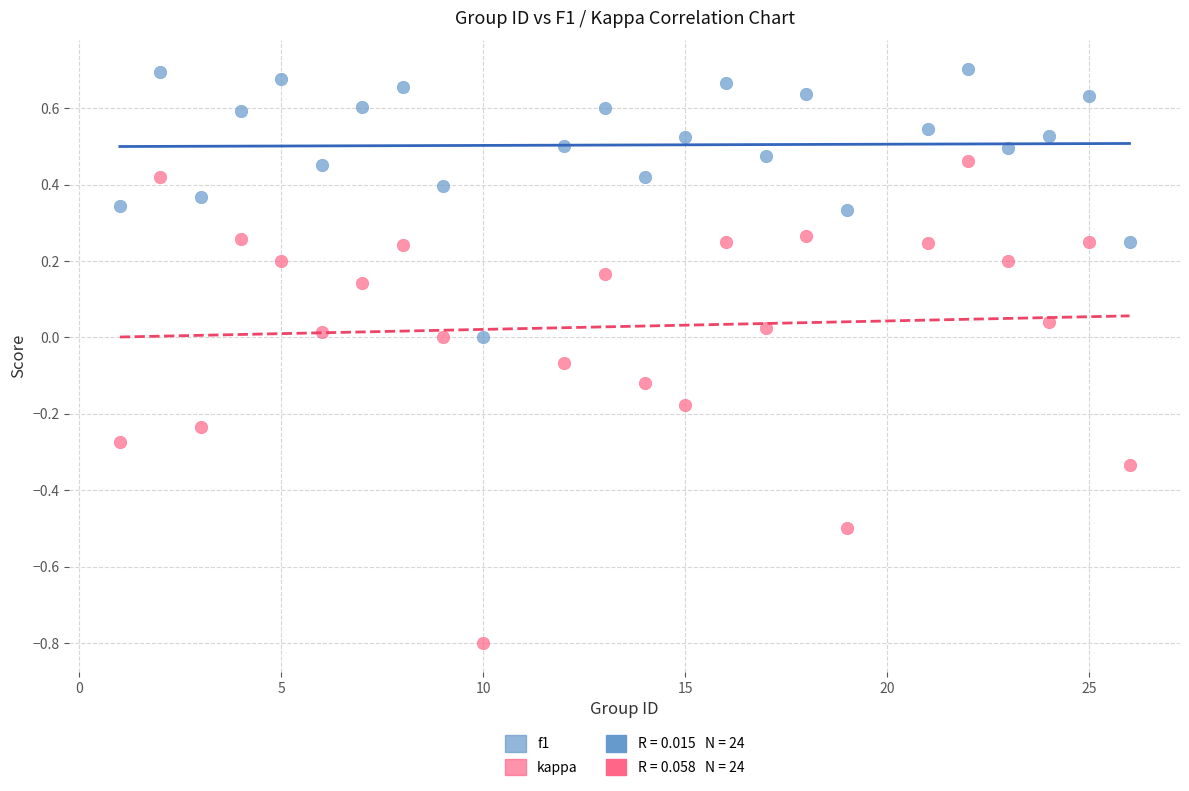

What is the X range (max minus min) for the scatter plot?

25.0